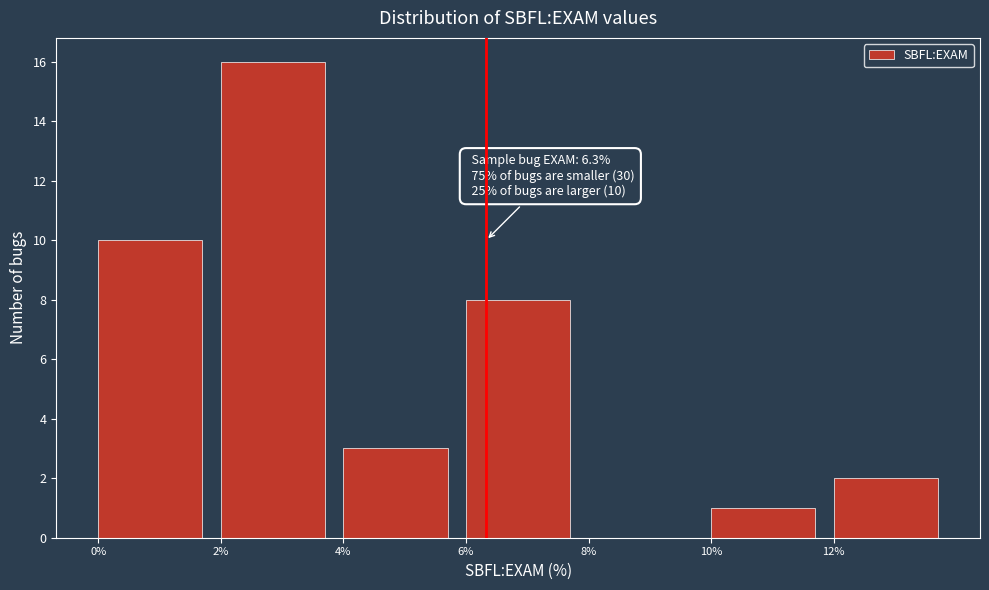

Which range on the x-axis has the tallest bar?

2 to 4